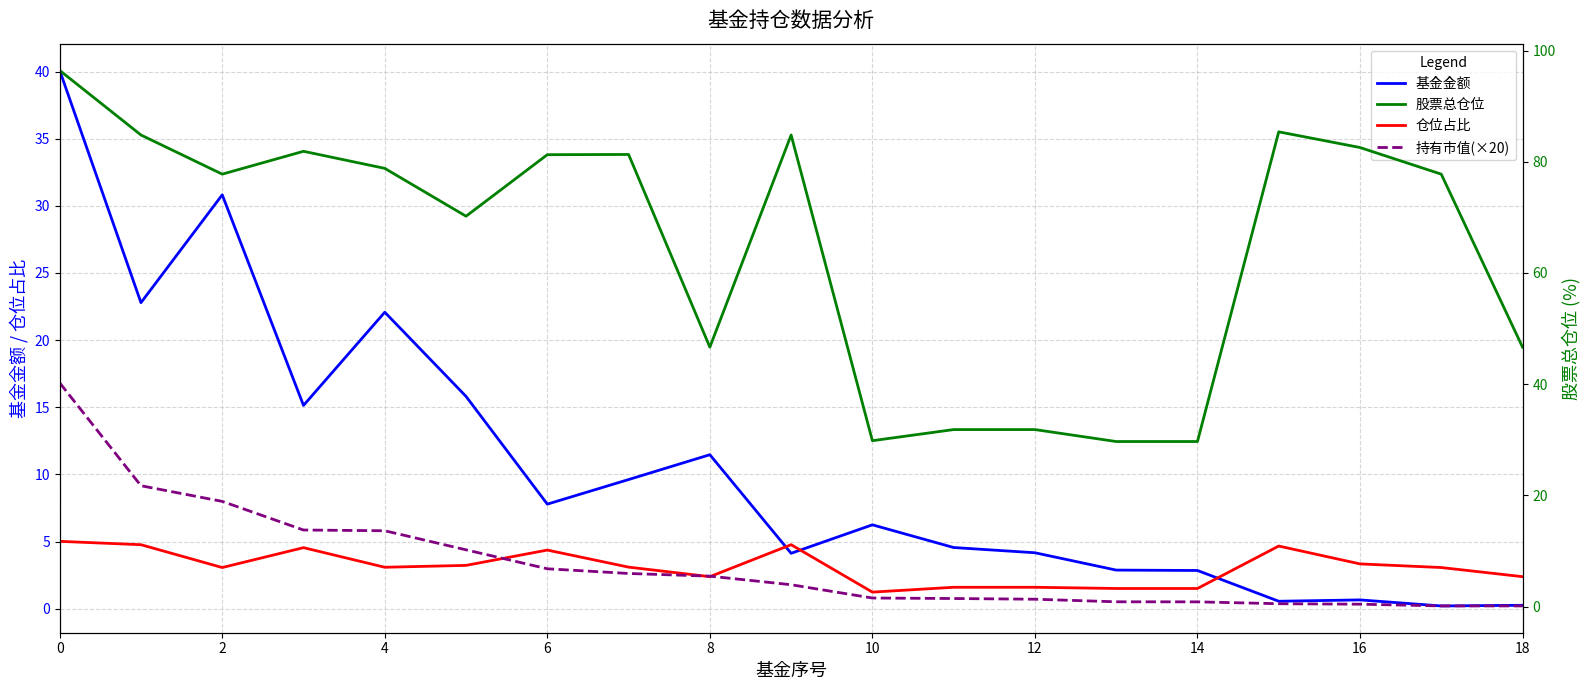

The value of 基金金额 at 10 is 8.2. True or false?

False